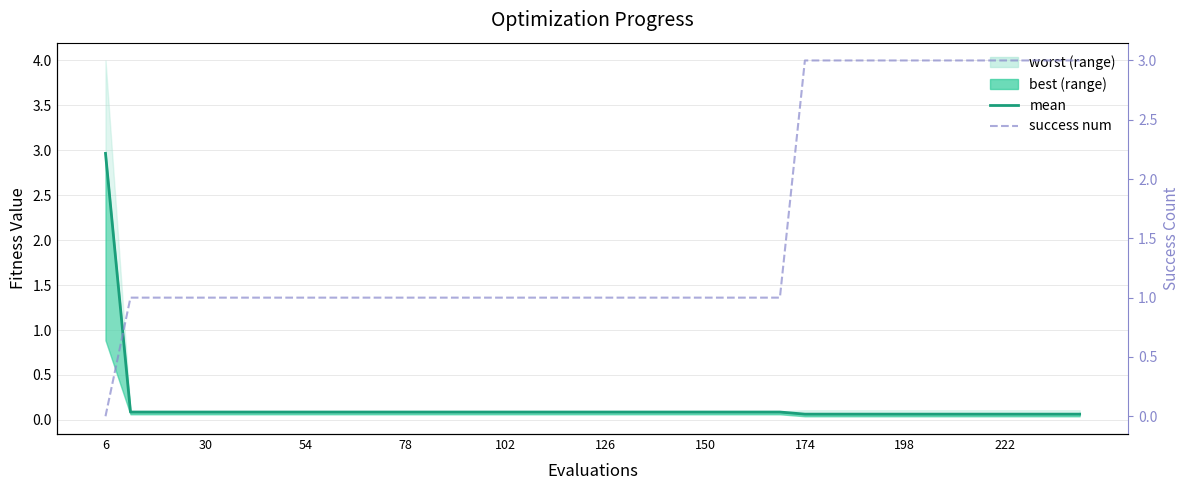

True or false: success num has more than 2 interior local peaks.

False